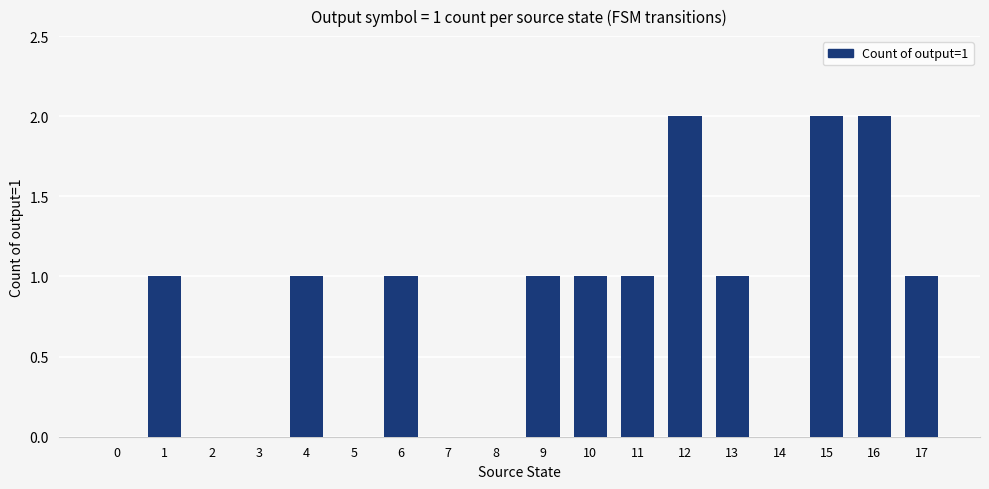

What is the change in value from 9 to 16?

+1